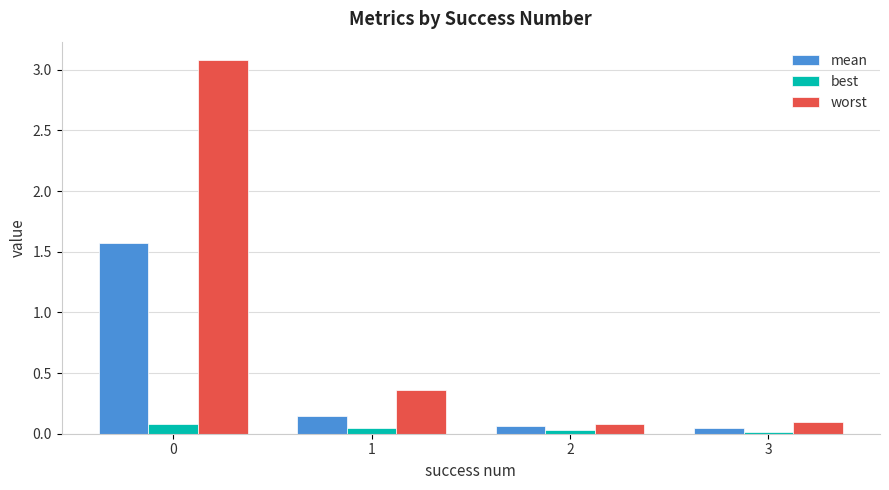

At 1, list the series in order from largest to smallest.

worst, mean, best